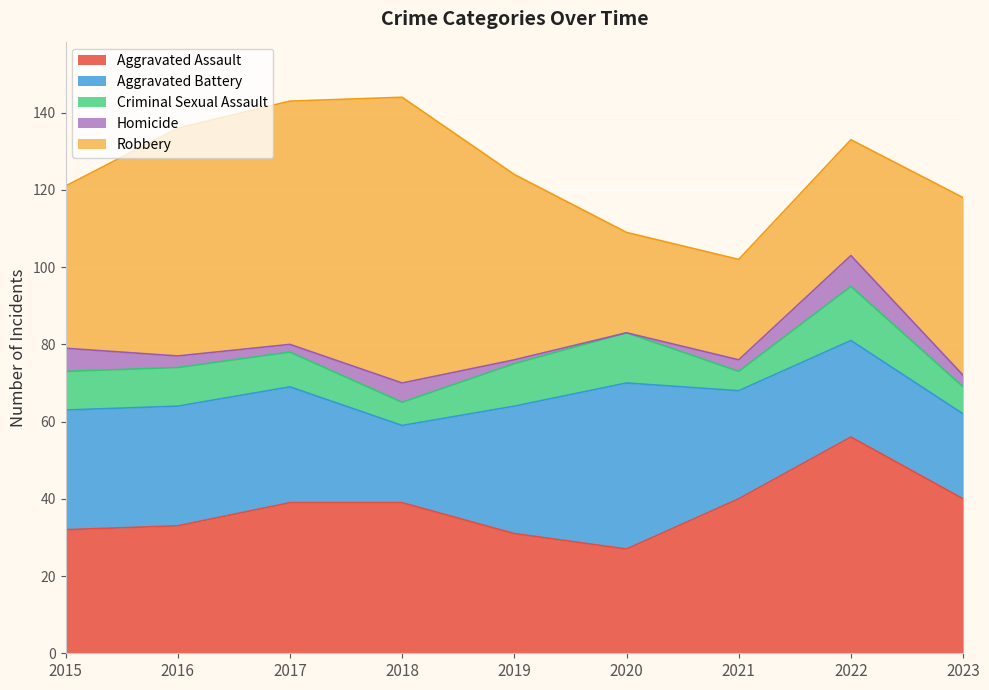

What is the approximate value of Aggravated Assault at 2020?

27